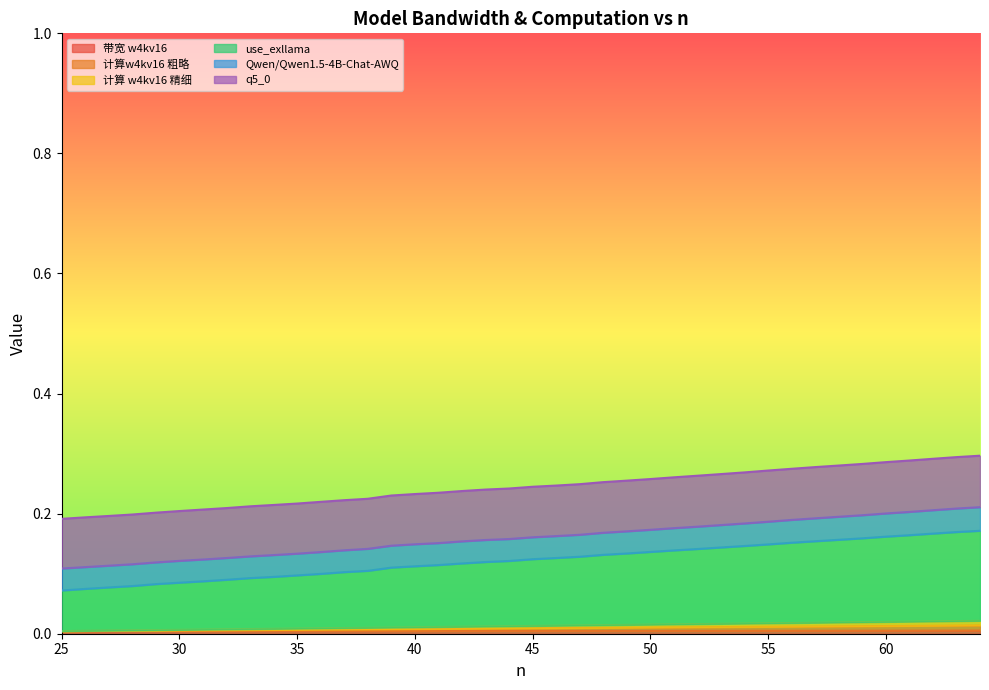

Does the chart display data point markers on the line(s)?

No